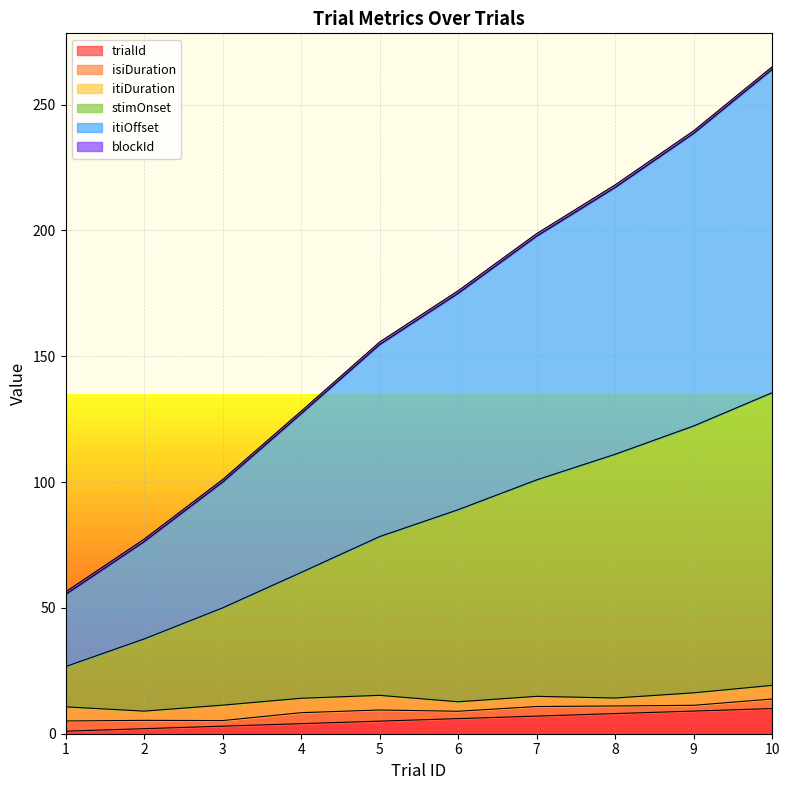

True or false: stimOnset has more than 2 points higher than both neighbors.

False